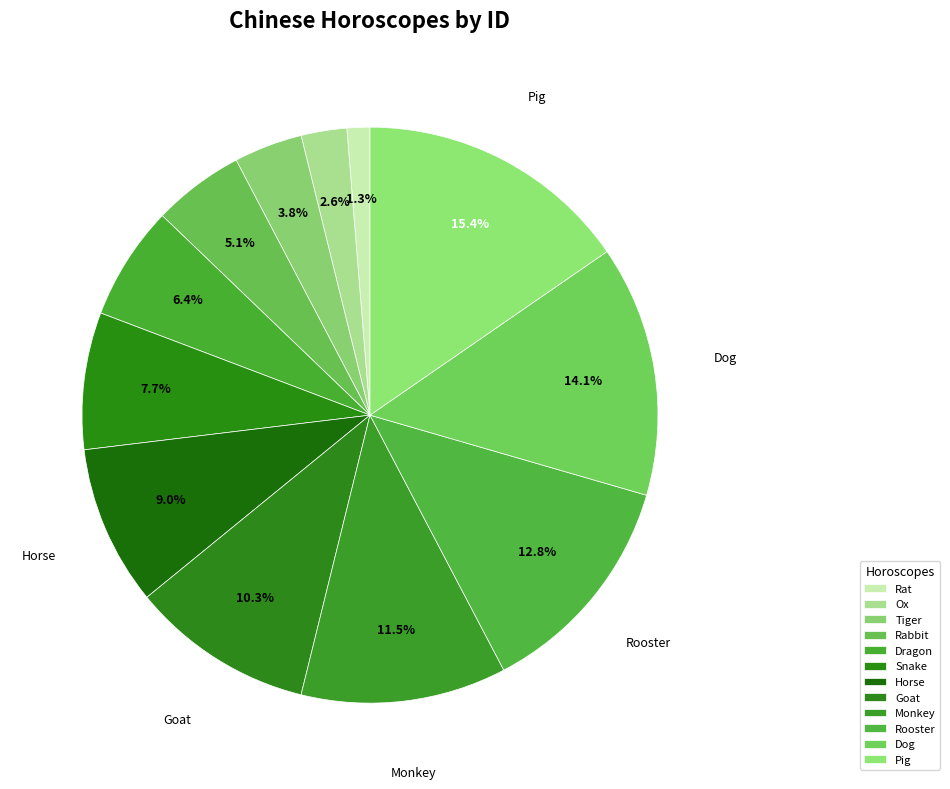

Does Dog represent more than half of the total?

No